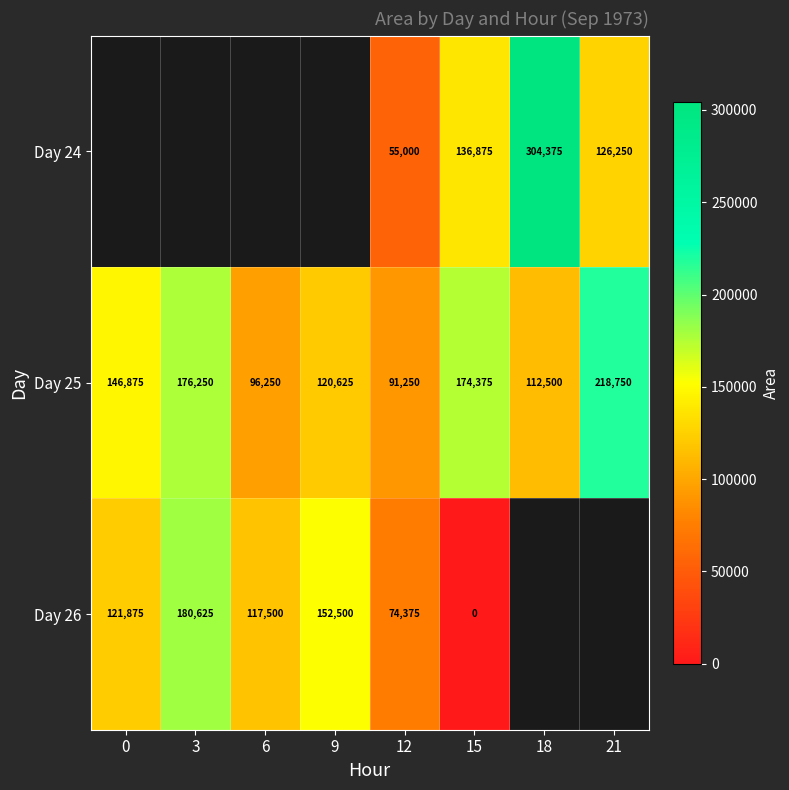

What is the sum of all Day 25 values?

1136875